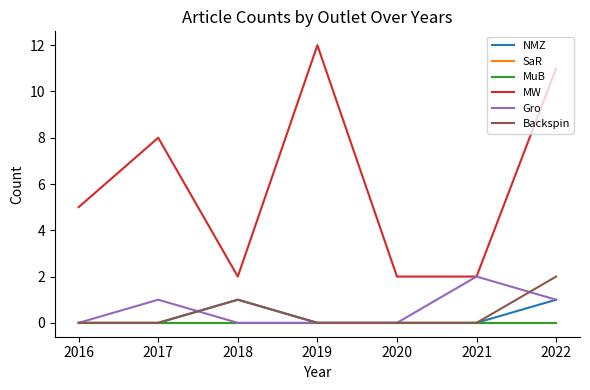

Which series has the widest spread of values?

MW